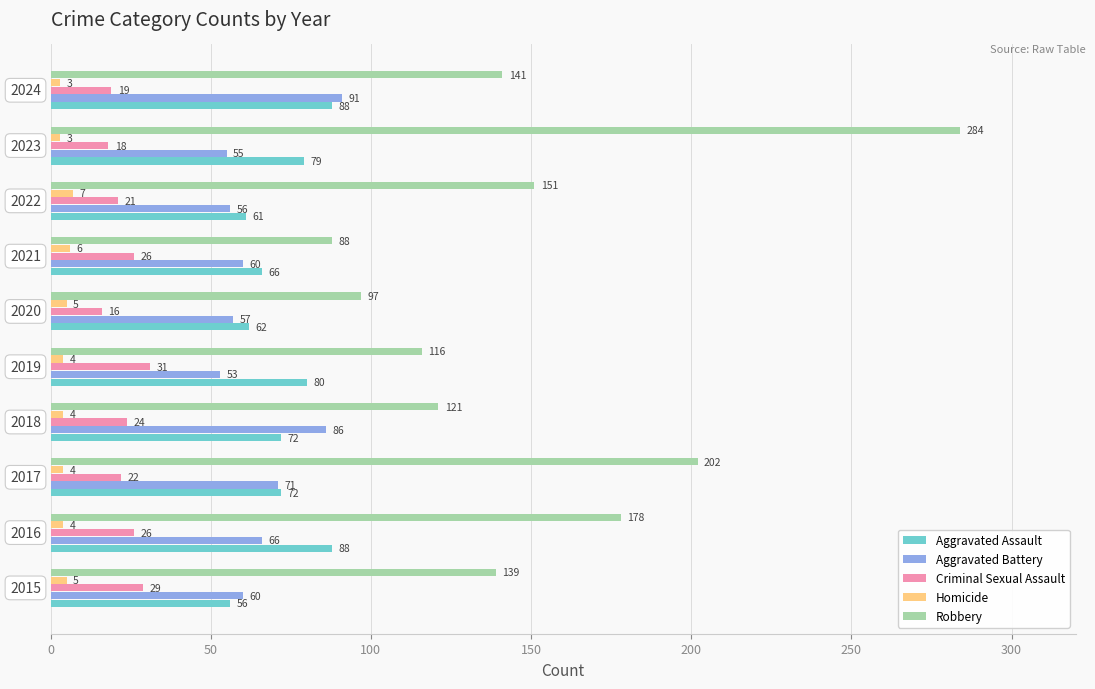

What is the difference between the second highest and second lowest values in the Aggravated Battery series?

31